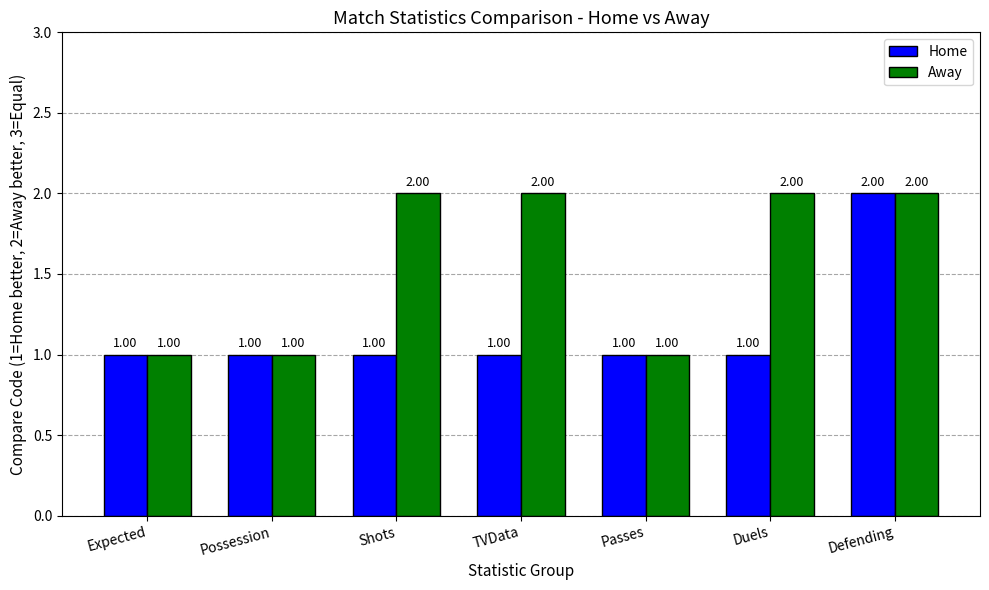

What is the sum of the Away values at Expected and Passes?

2